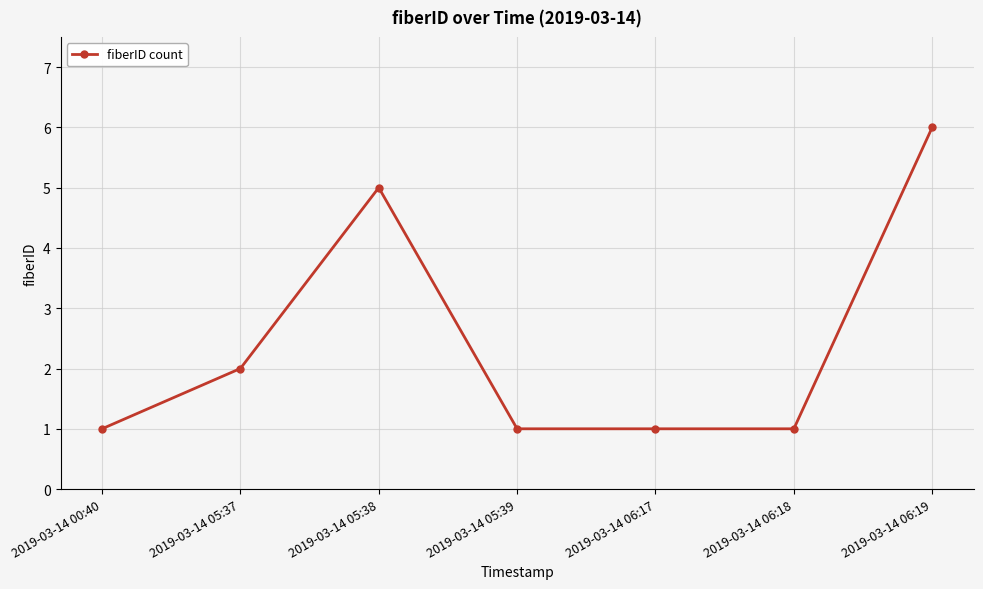

Is it true that the value at 2019-03-14 06:19 is 2?

False